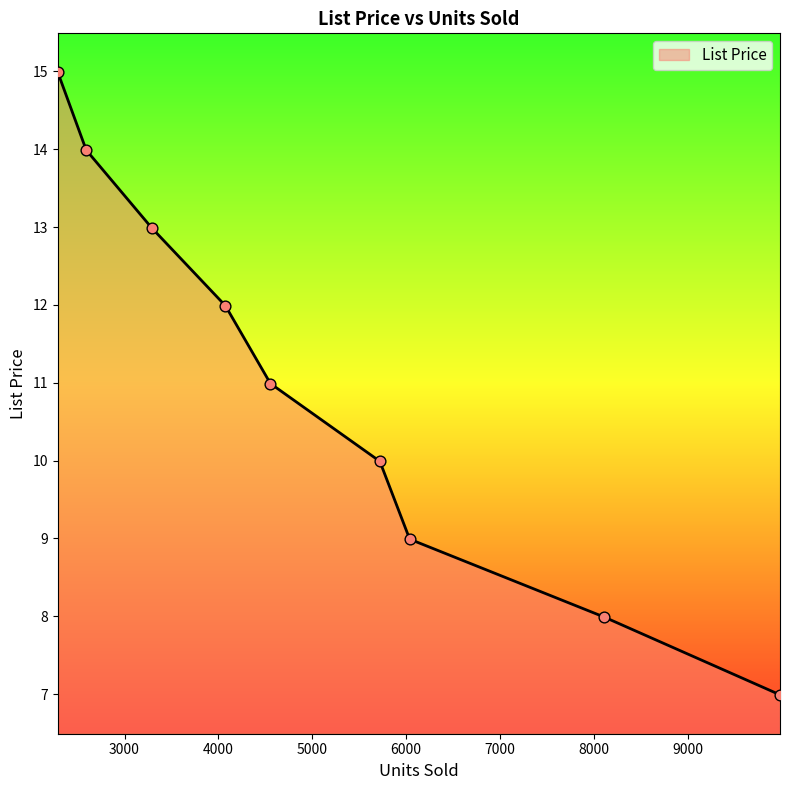

What is the difference between the maximum and minimum values?

8.0